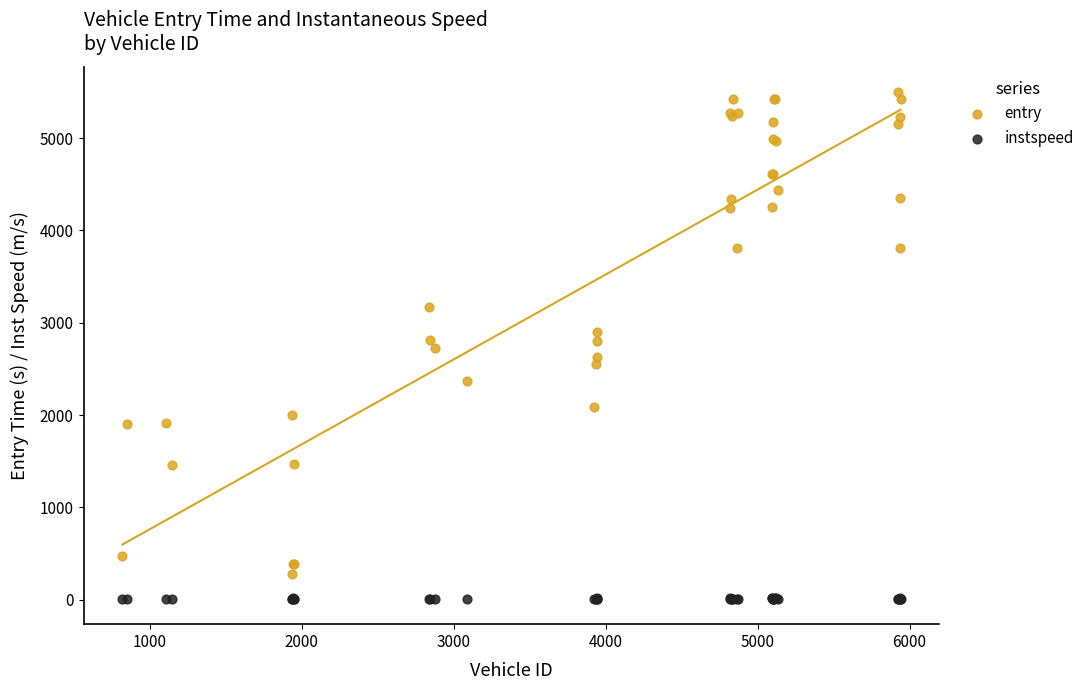

Which series reaches the maximum Y coordinate?

entry